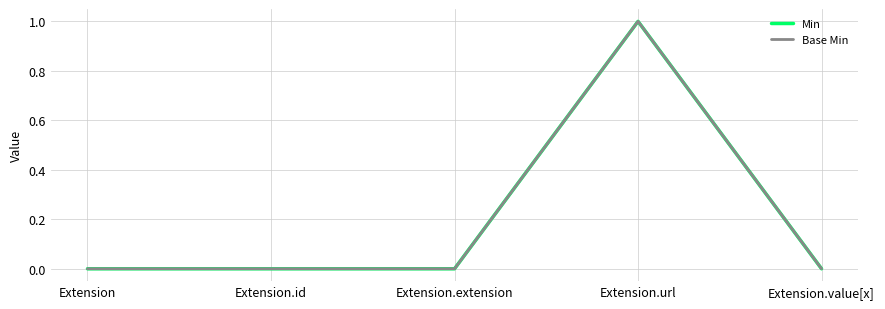

Does the chart have visible grid lines?

Yes